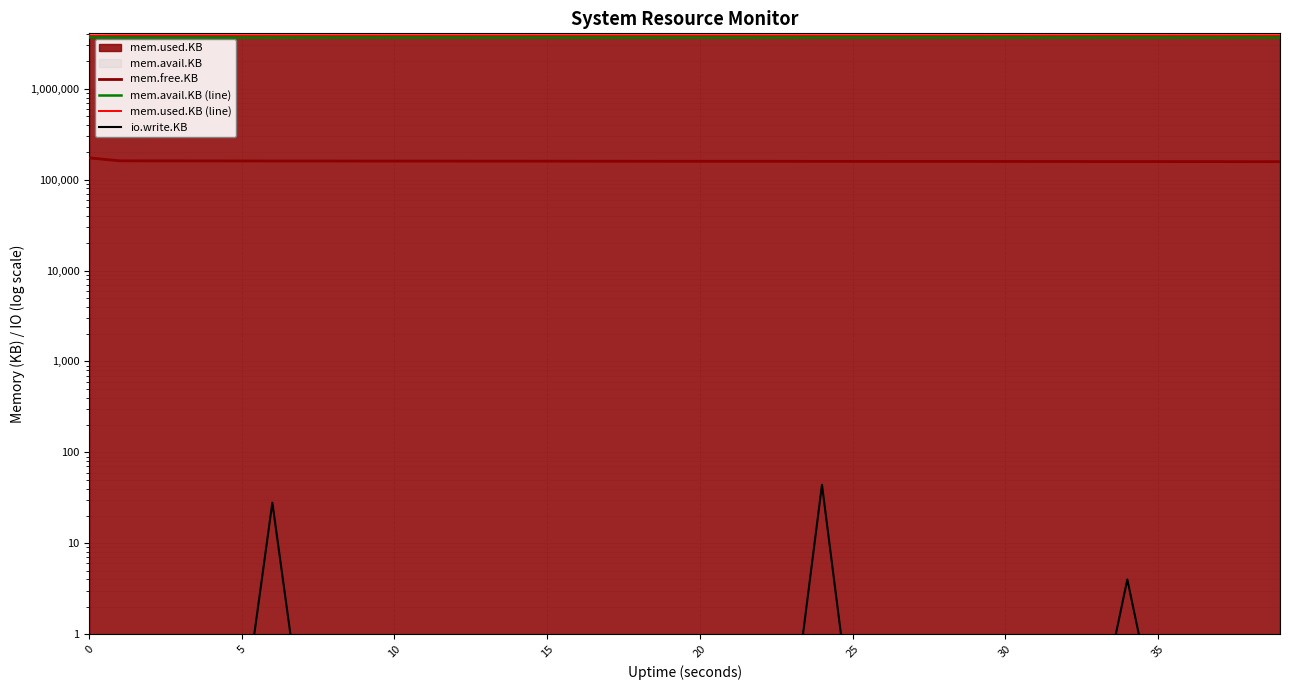

How many data points in mem.used.KB (line) are less than 3879044?

19